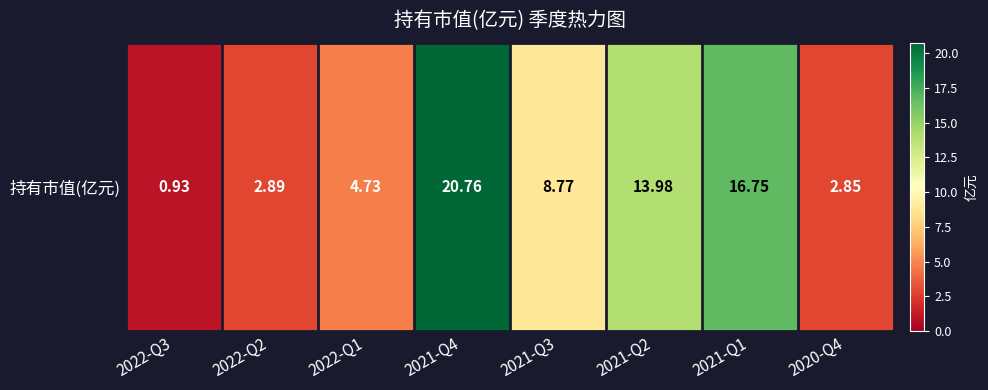

Reading right to left, list all the values displayed in this chart.

2.9	16.8	14.0	8.8	20.8	4.7	2.9	0.9